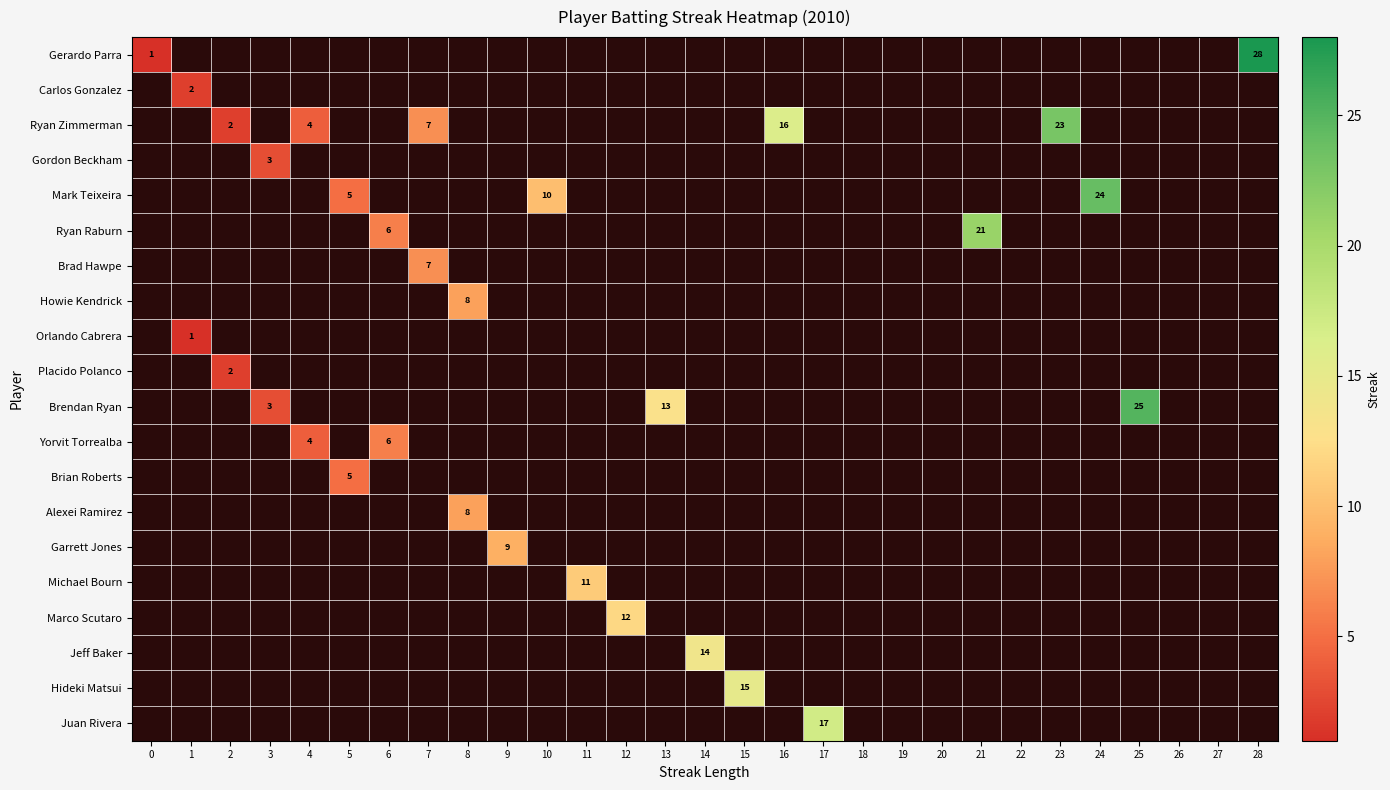

What is the spread (max minus min) of values at 23?

23